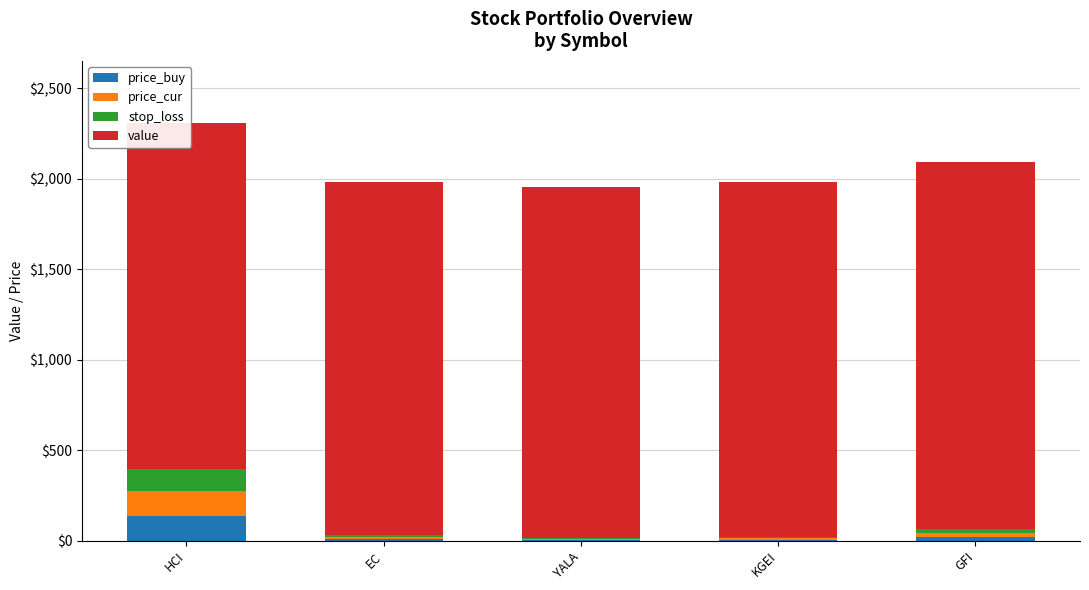

What is the sum of the stop_loss values at KGEI and HCI?

130.9